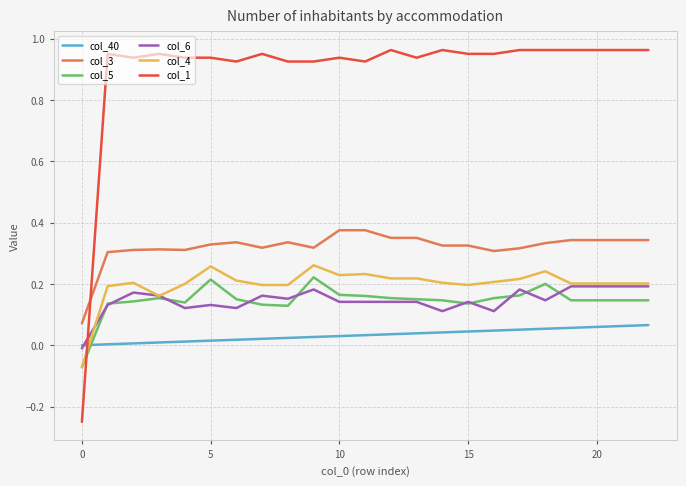

True or false: col_5 and col_3 cross at least once.

False